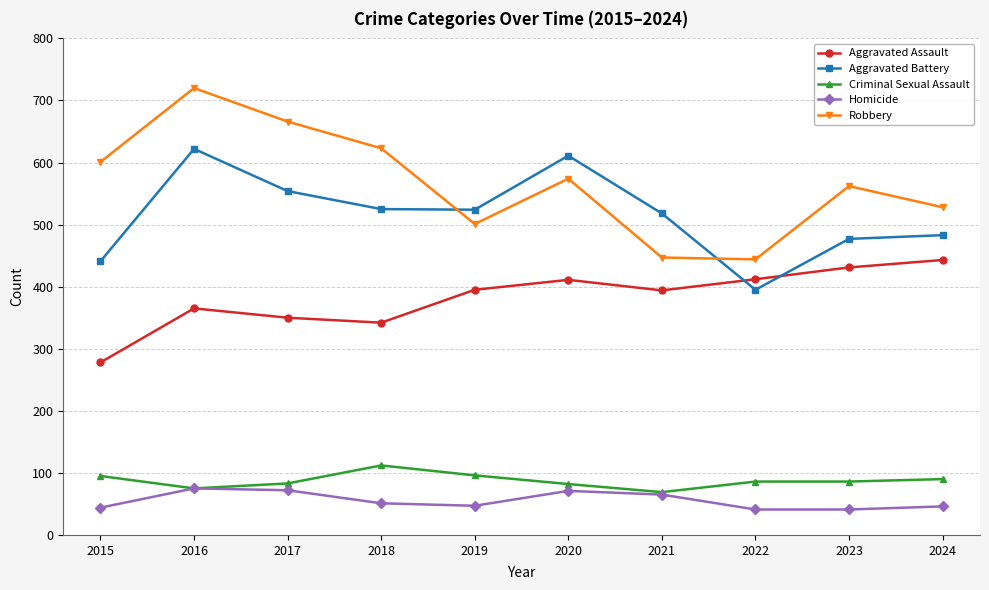

What is the greatest value displayed?

720